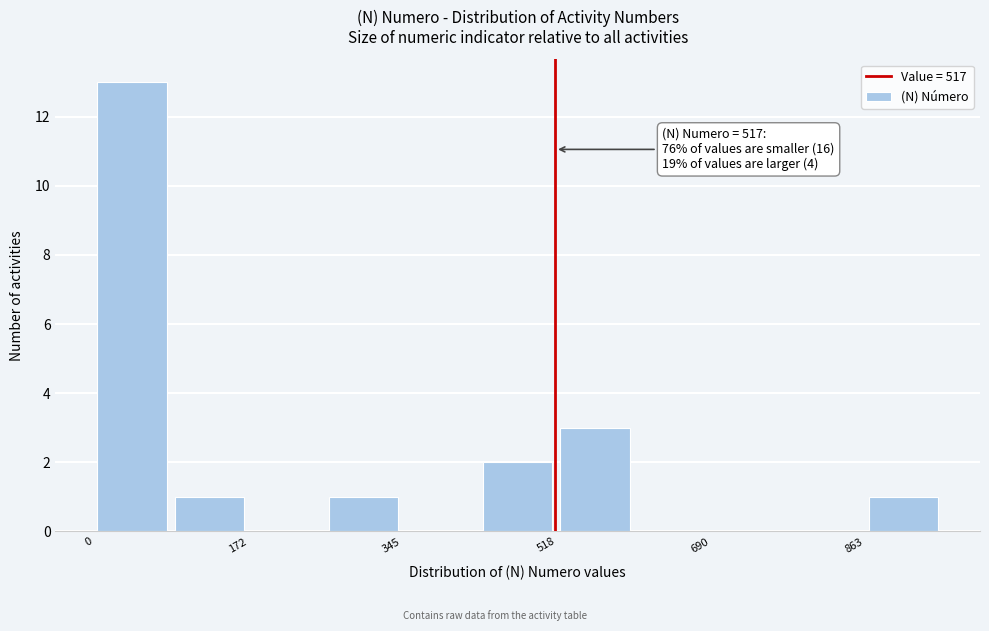

Over which range of the x-axis is the bar tallest?

0 to 80